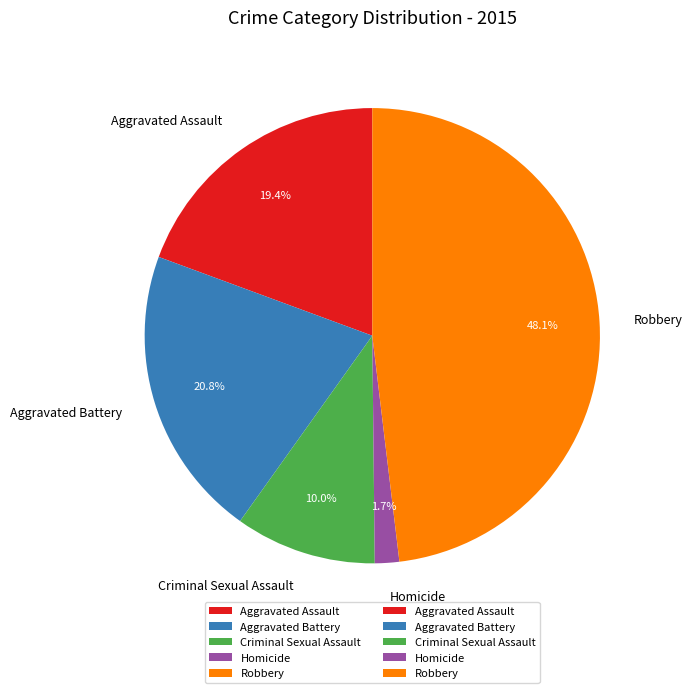

Is it true that Homicide is 2% of the pie?

True